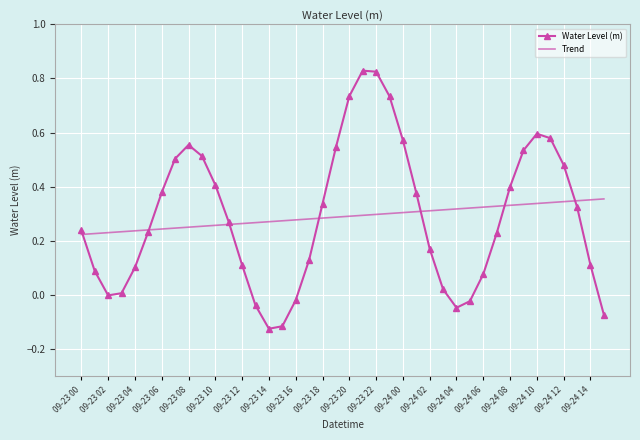

What is the difference between the maximum and second lowest values in the Water Level (m) series?

0.9